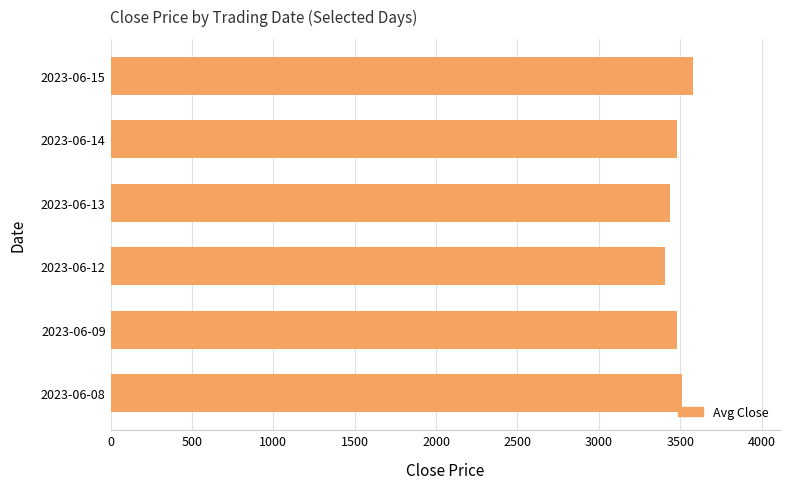

Is it true that the value at 2023-06-15 is 3576.6?

True